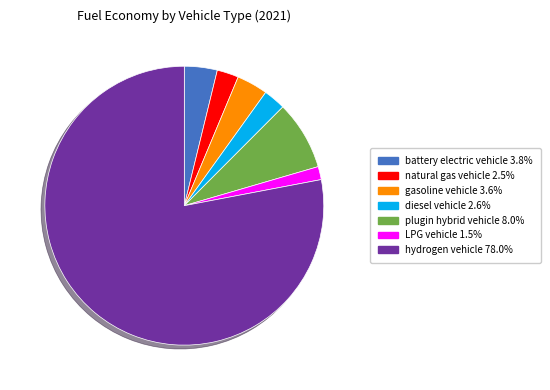

Combined, do hydrogen vehicle and natural gas vehicle account for over 50%?

Yes